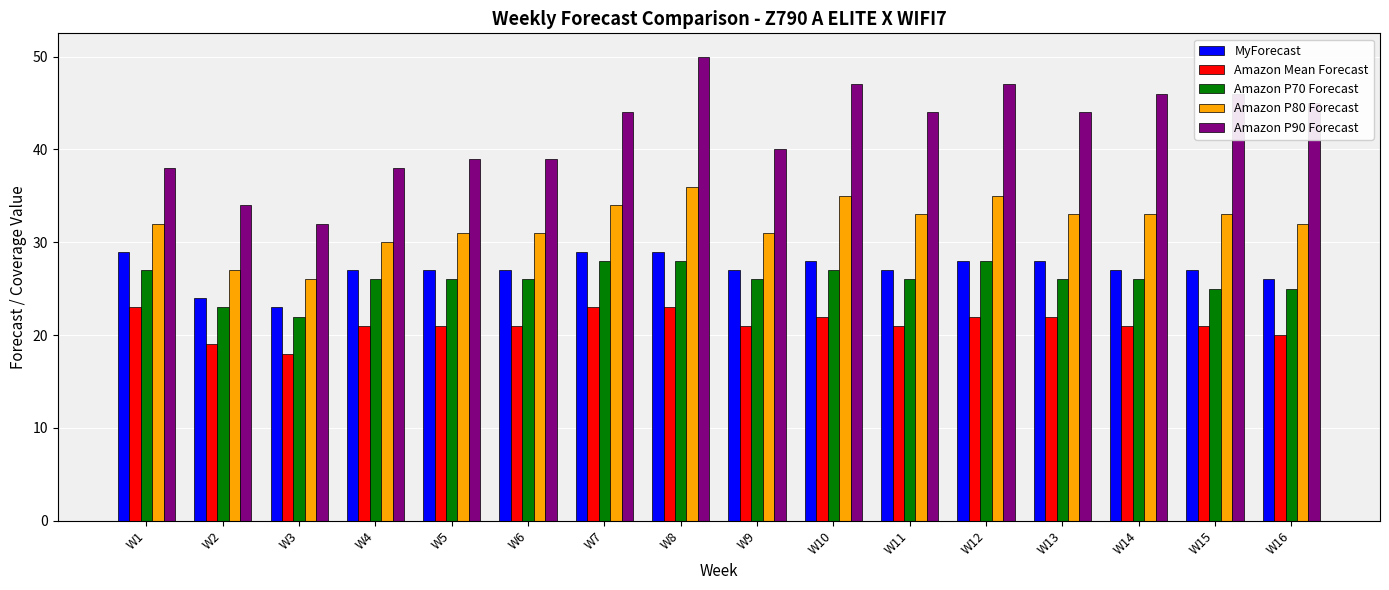

What is the highest value of the MyForecast series?

29